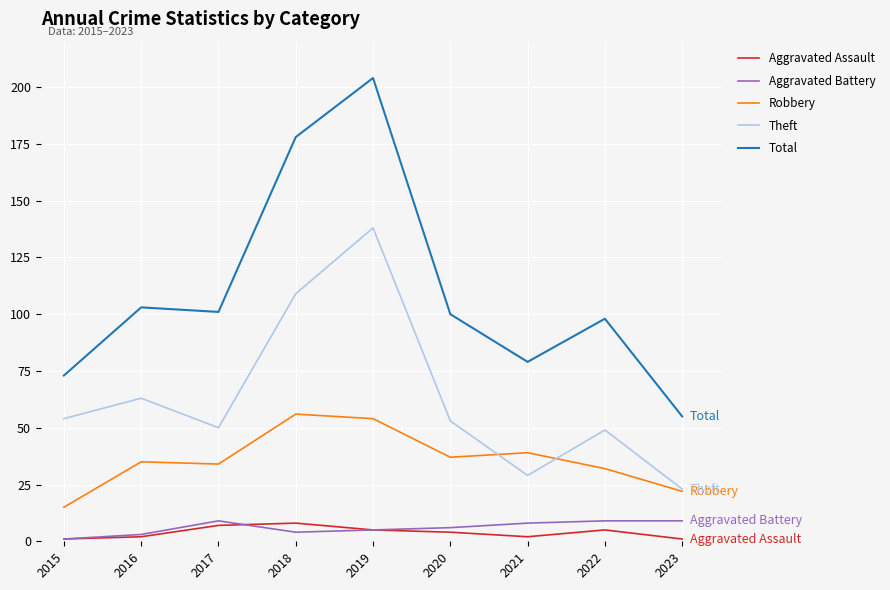

Is it true that Theft equals 47 at 2021?

False